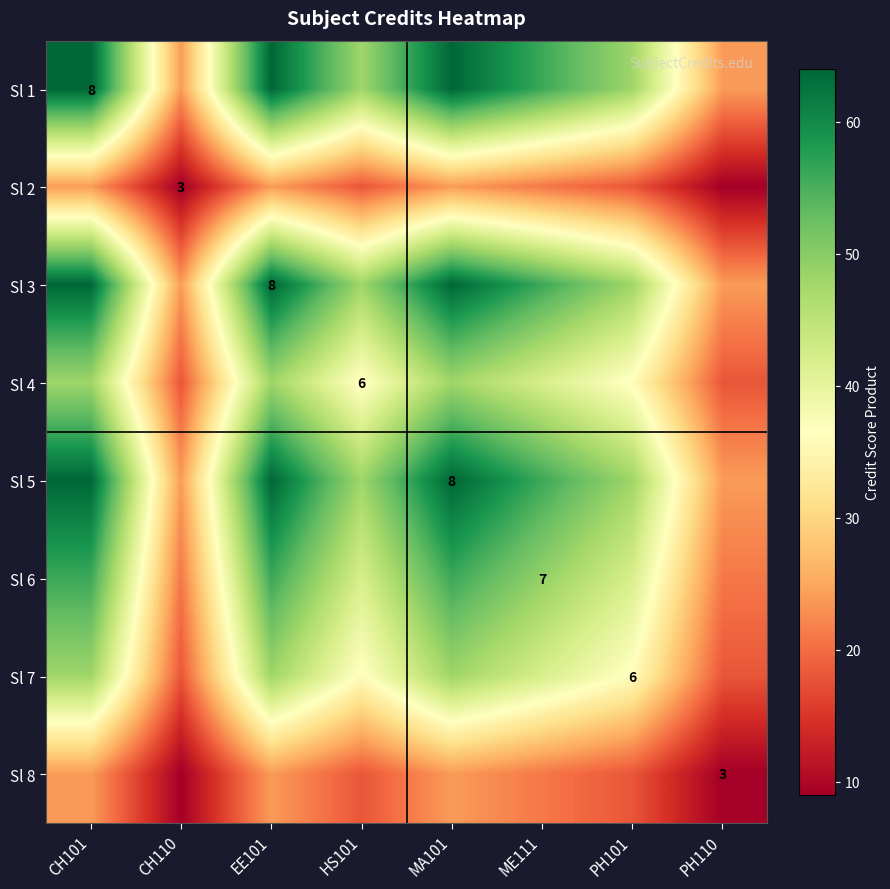

The Sl 4 series shows 2 at HS101. True or false?

False